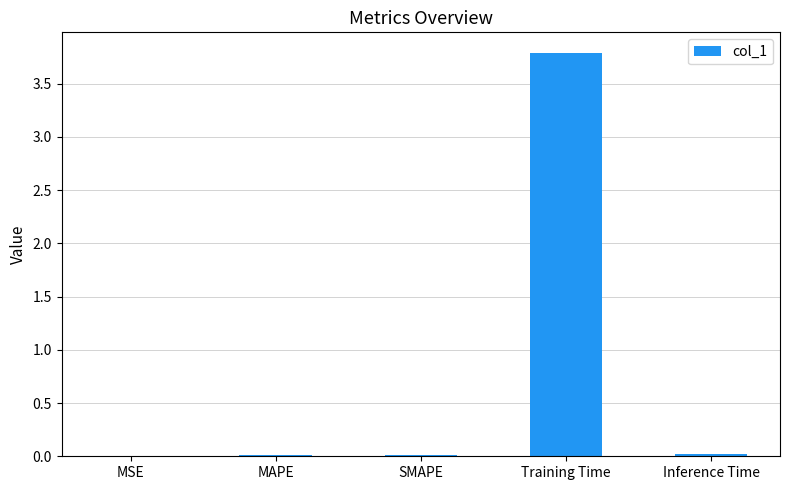

What is the average value?

0.8